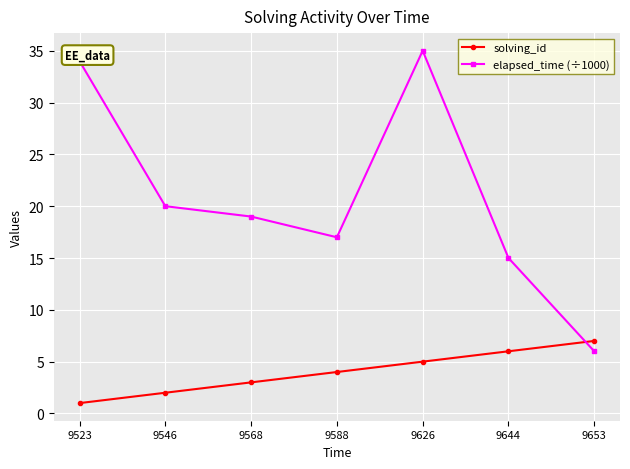

The value of solving_id at 9653 is 12. True or false?

False